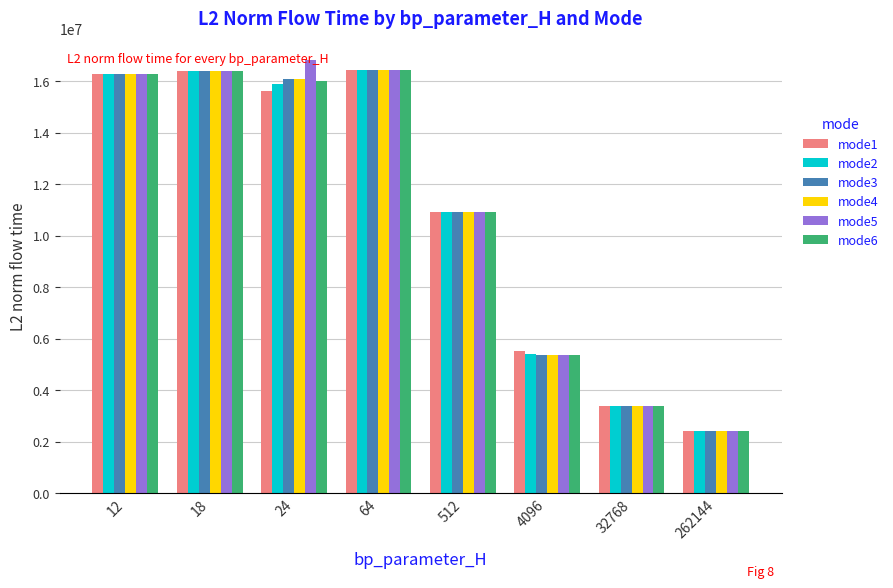

The value of mode5 at 24 is 16832892.9. True or false?

True